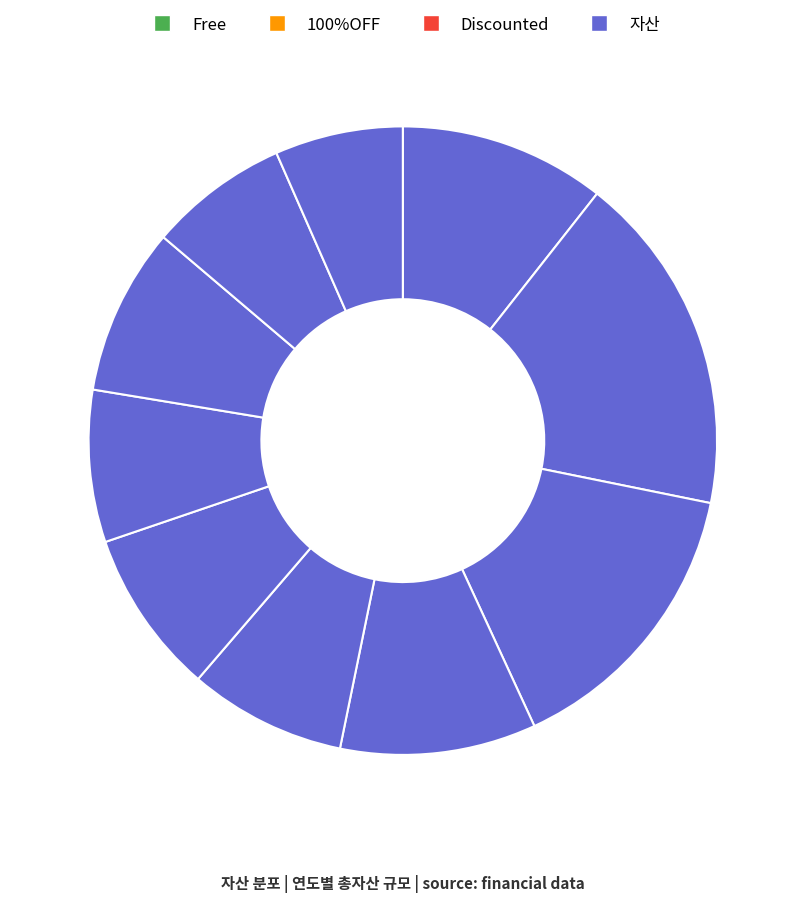

Which category has the biggest portion of the pie?

2017